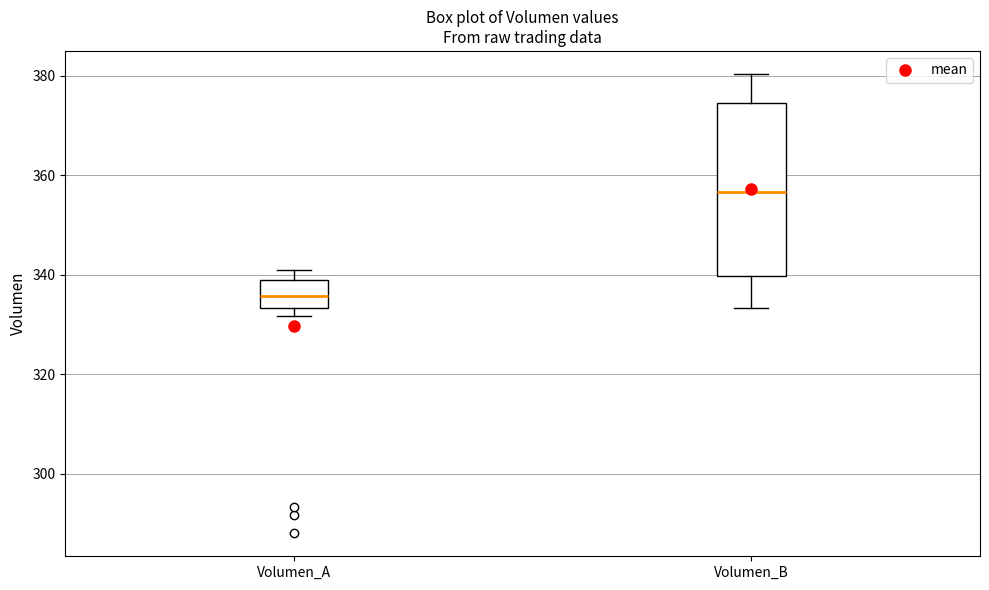

Reading left to right, read every box against the y-axis: the position of its median line, the range the box covers, and the ends of its whiskers. The values are not printed on the chart, so give them approximately, as read against the axis.

Volumen_A: median 336, box 334 to 340, whiskers 332 to 342
Volumen_B: median 356, box 340 to 374, whiskers 334 to 380